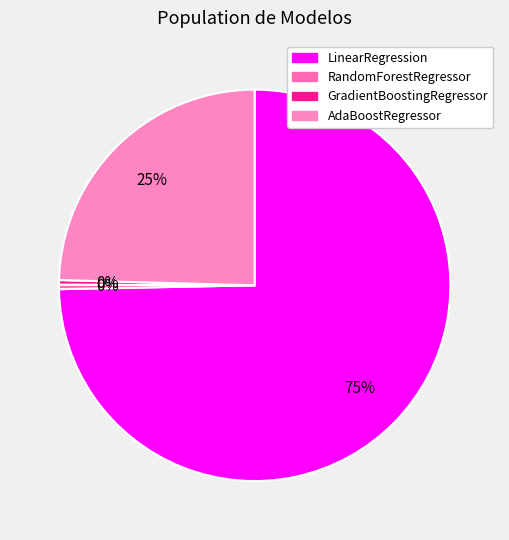

Is there any slice that represents more than half of the pie?

Yes